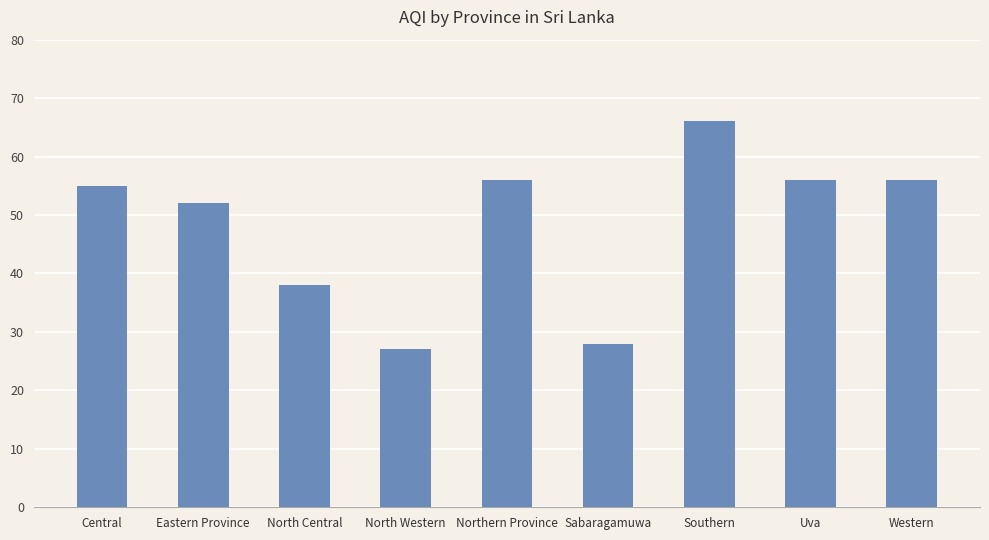

Reading left to right, what are all the values shown in this chart?

Central=55	Eastern Province=52	North Central=38	North Western=27	Northern Province=56	Sabaragamuwa=28	Southern=66	Uva=56	Western=56